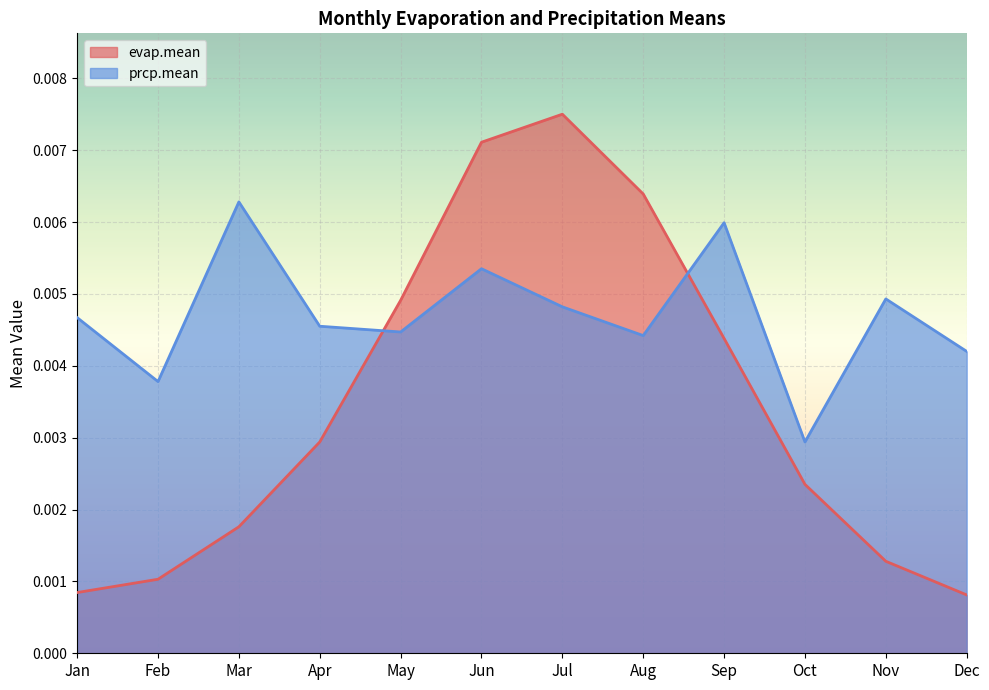

True or false: prcp.mean has a value of 0.0 at Jan.

True